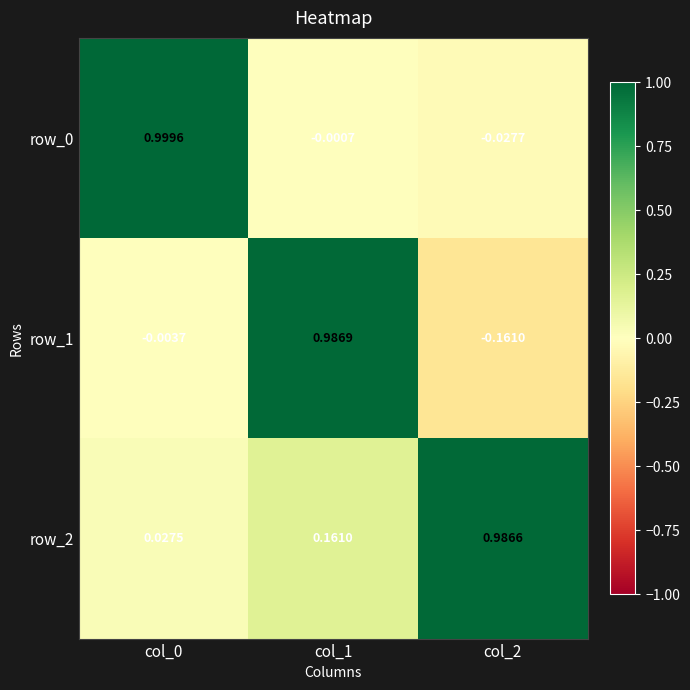

Is the value of row_2 at col_2 greater than the value of row_1 at col_1?

No